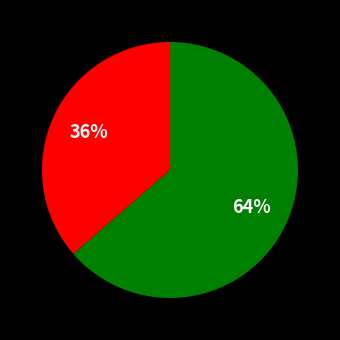

Is there a majority slice in this chart?

Yes